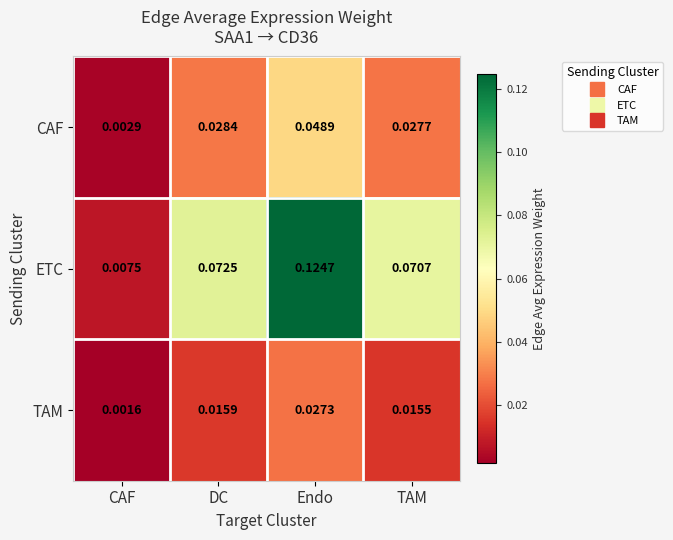

Where is TAM nearest to the value 0?

CAF